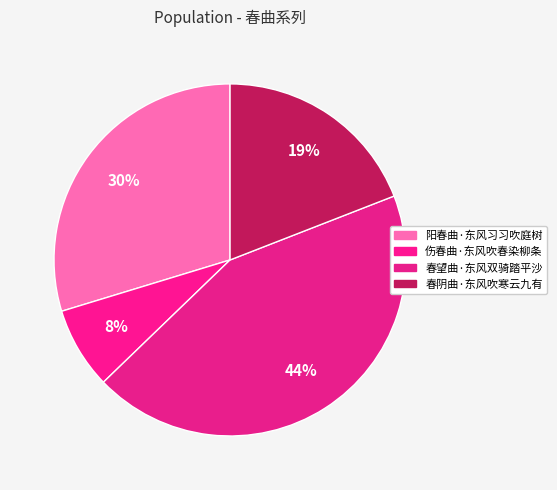

How many segments does this pie chart have?

4